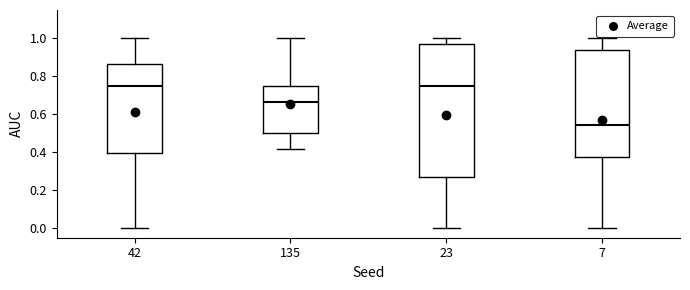

Comparing the boxes themselves (not the whiskers), which one is the tallest?

23